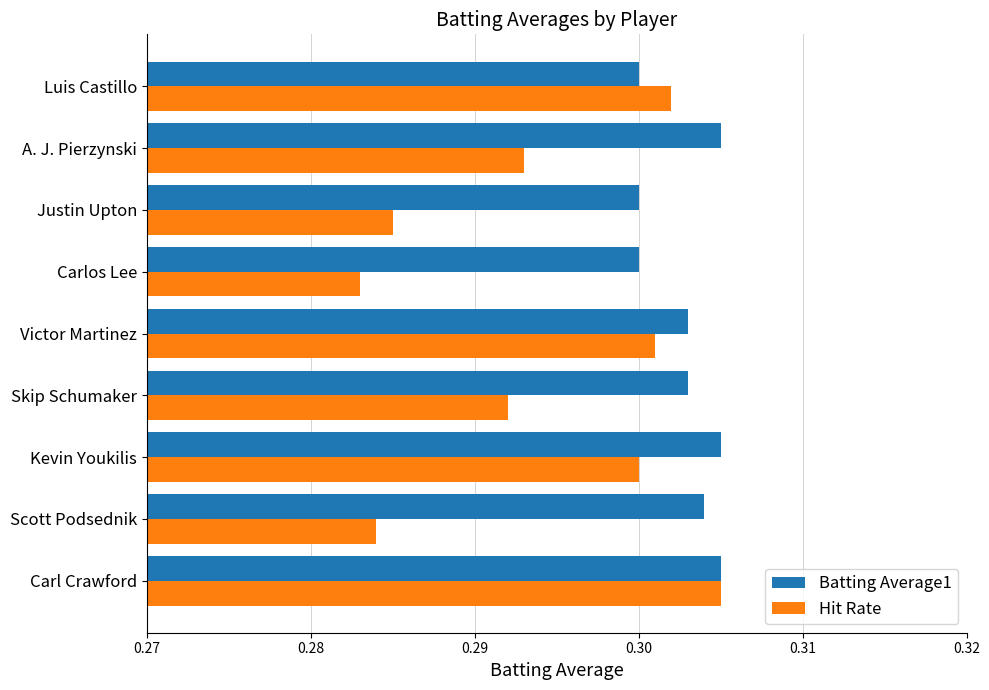

At Victor Martinez, list the series in order from largest to smallest.

Batting Average1, Hit Rate